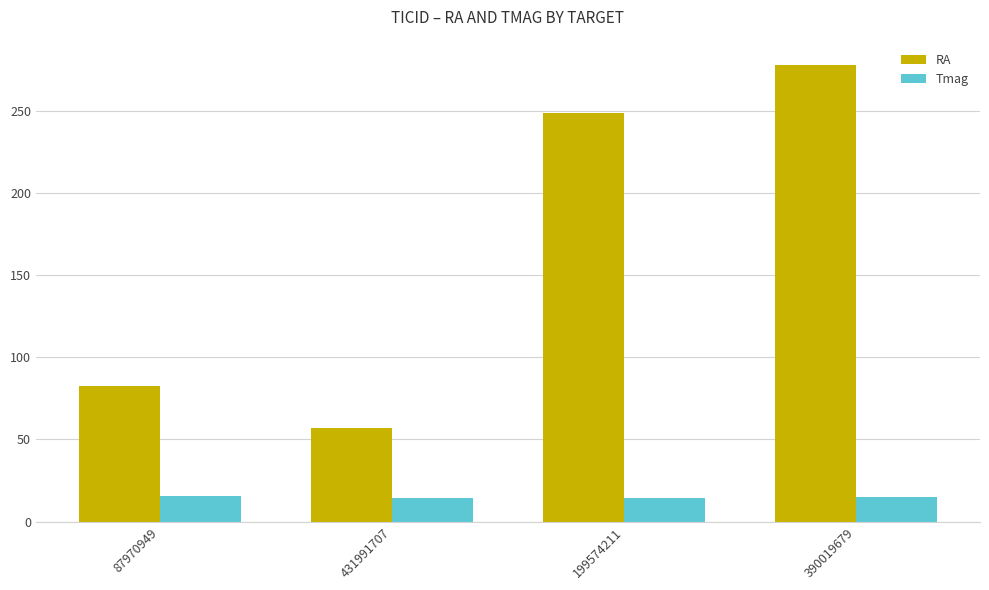

What is the difference between the highest and lowest values at 199574211?

234.1